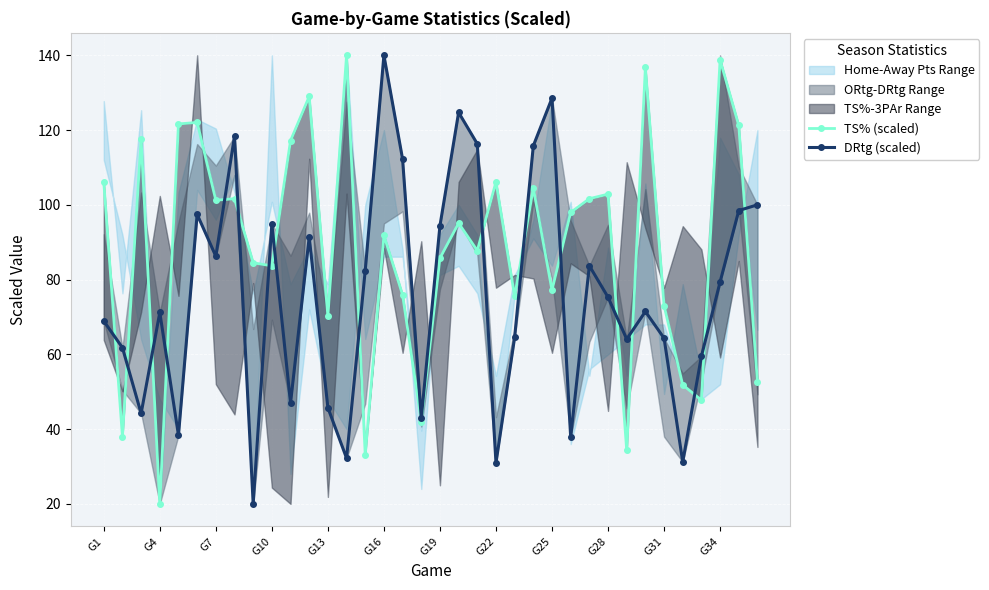

What is the total value across all series at 20?

204.1